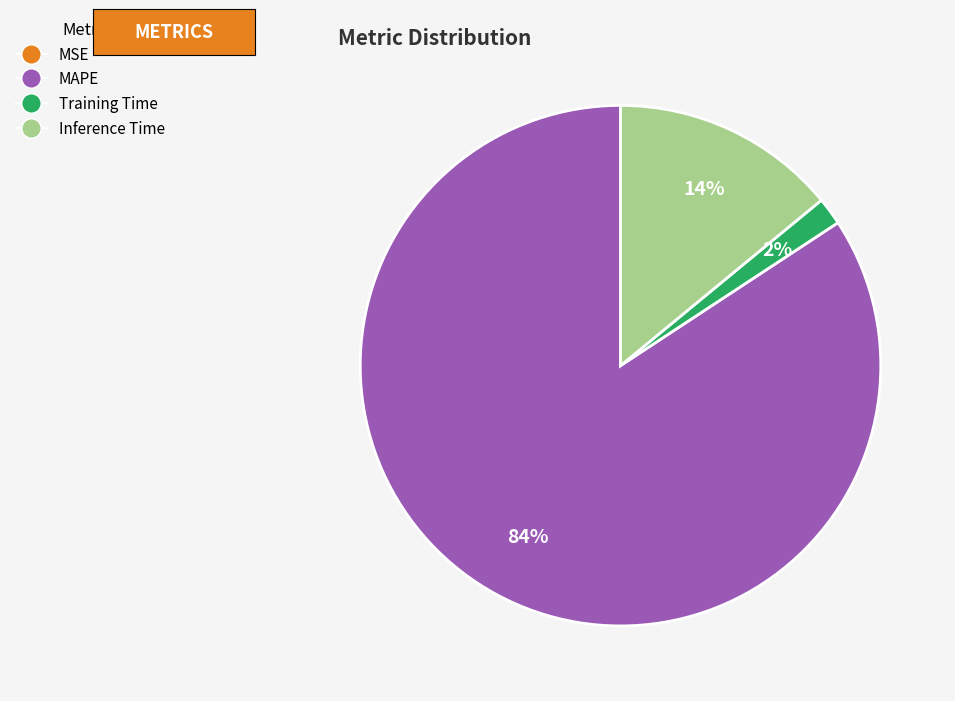

True or false: Inference Time accounts for 2% of the total.

False